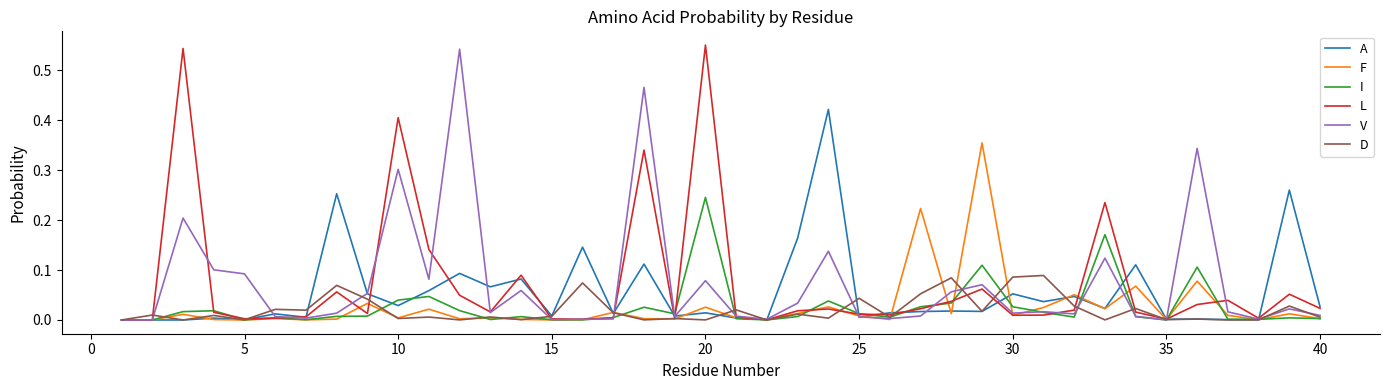

What are all the series names shown in the legend?

A, F, I, L, V, D